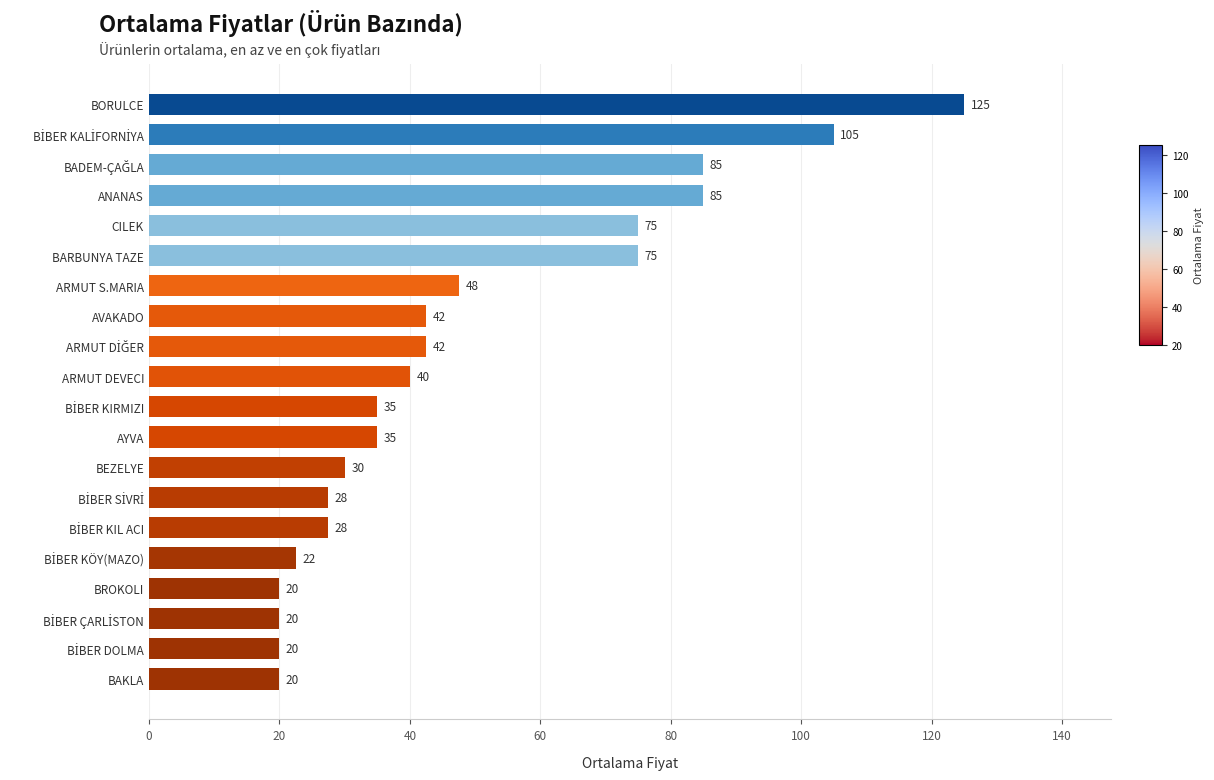

Read the value at ARMUT DEVECI.

40.0